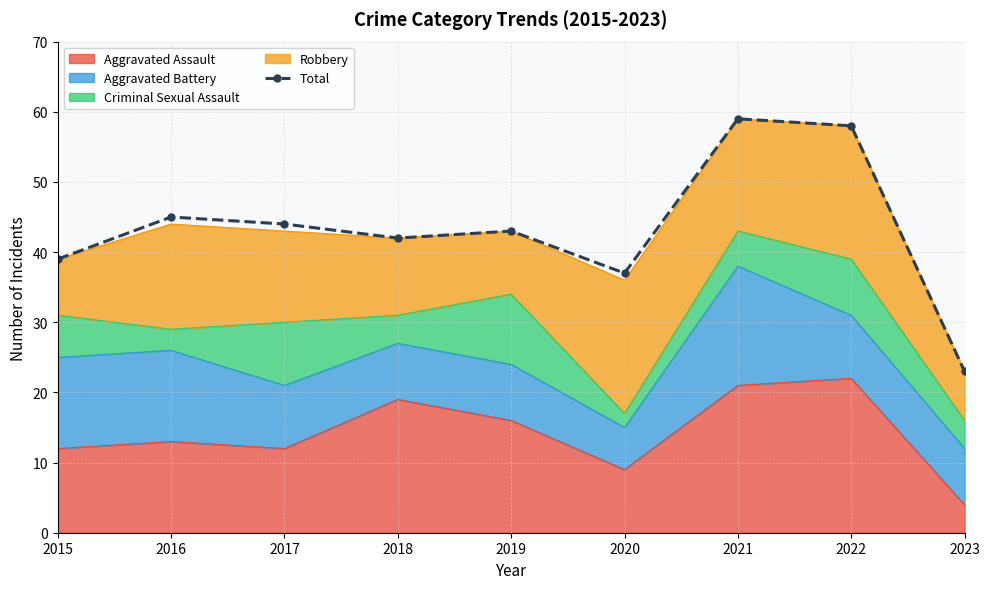

How many points are lower than both their immediate neighbors (excluding endpoints)?

2